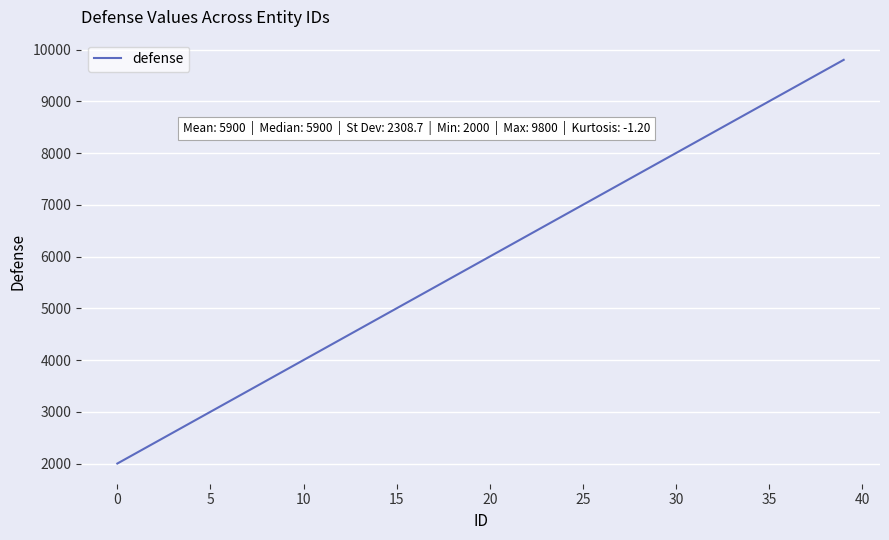

What is the difference between the maximum and minimum values?

7800